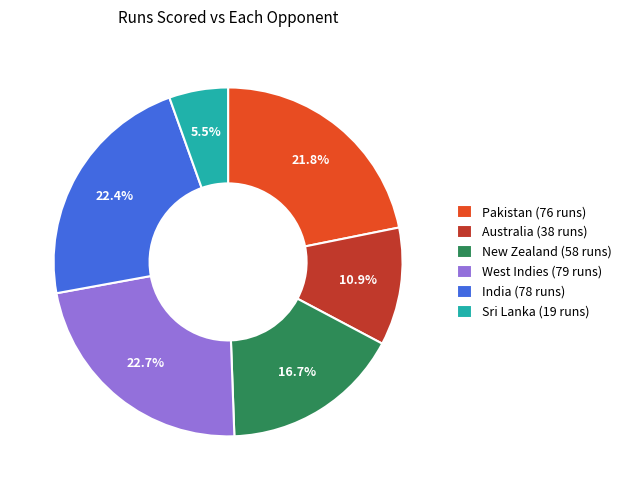

Does New Zealand (58 runs) represent more than half of the total?

No